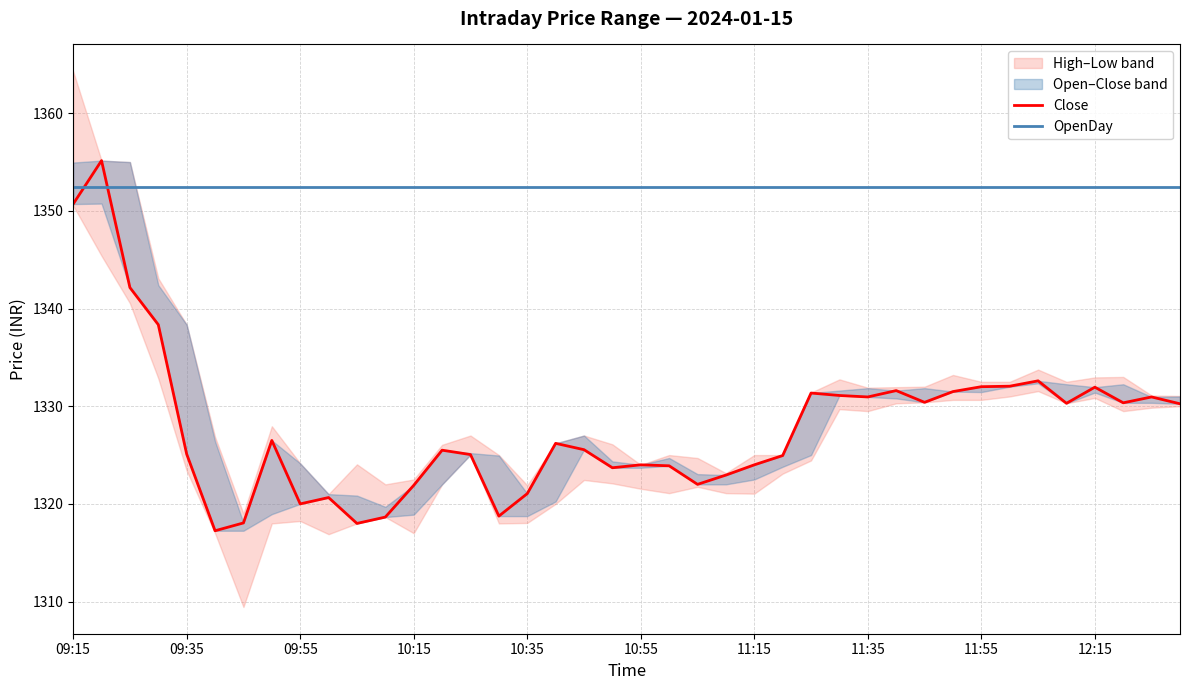

How many times do Close and OpenDay cross each other?

2